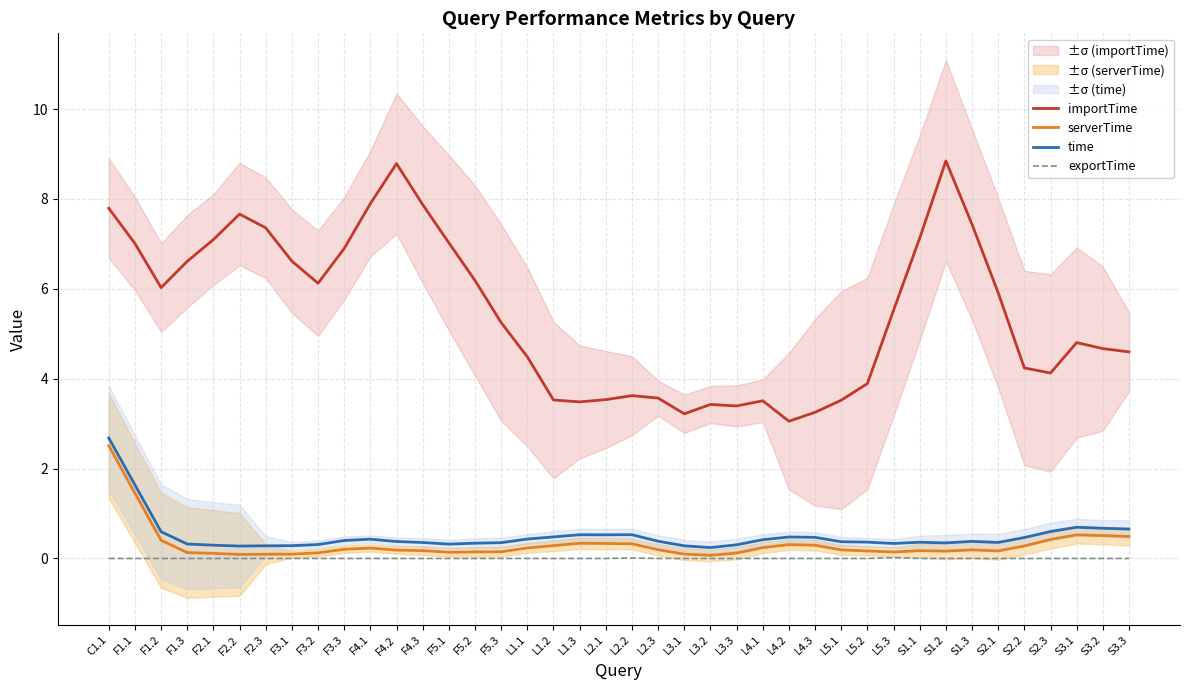

Reading left to right, what are all the values shown in this chart?

importTime: 7.8	7.0	6.0	6.6	7.1	7.7	7.4	6.6	6.1	6.9	7.9	8.8	7.9	7.0	6.2	5.2	4.5	3.5	3.5	3.5	3.6	3.6	3.2	3.4	3.4	3.5	3.1	3.3	3.5	3.9	5.5	7.1	8.8	7.4	5.9	4.2	4.1	4.8	4.7	4.6
serverTime: 2.5	1.5	0.4	0.1	0.1	0.1	0.1	0.1	0.1	0.2	0.2	0.2	0.2	0.1	0.1	0.1	0.2	0.3	0.3	0.3	0.3	0.2	0.1	0.1	0.1	0.2	0.3	0.3	0.2	0.2	0.1	0.2	0.2	0.2	0.2	0.3	0.4	0.5	0.5	0.5
time: 2.7	1.6	0.6	0.3	0.3	0.3	0.3	0.3	0.3	0.4	0.4	0.4	0.4	0.3	0.3	0.4	0.4	0.5	0.5	0.5	0.5	0.4	0.3	0.2	0.3	0.4	0.5	0.5	0.4	0.4	0.3	0.4	0.3	0.4	0.4	0.5	0.6	0.7	0.7	0.7
exportTime: 0.0	0.0	0.0	0.0	0.0	0.0	0.0	0.0	0.0	0.0	0.0	0.0	0.0	0.0	0.0	0.0	0.0	0.0	0.0	0.0	0.0	0.0	0.0	0.0	0.0	0.0	0.0	0.0	0.0	0.0	0.0	0.0	0.0	0.0	0.0	0.0	0.0	0.0	0.0	0.0